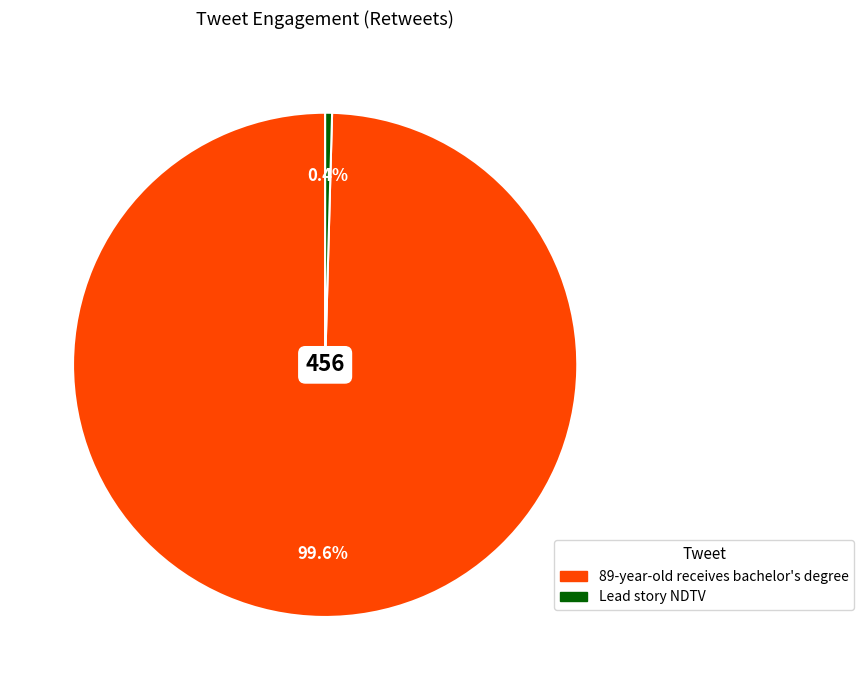

Is Lead story NDTV the majority of the pie?

No